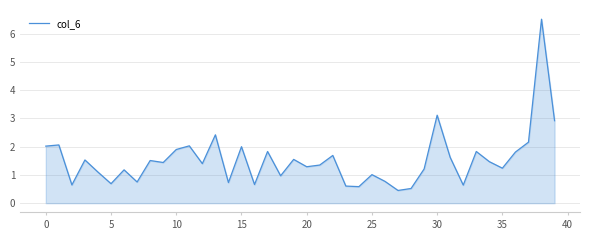

How many lines are shown in the chart?

1